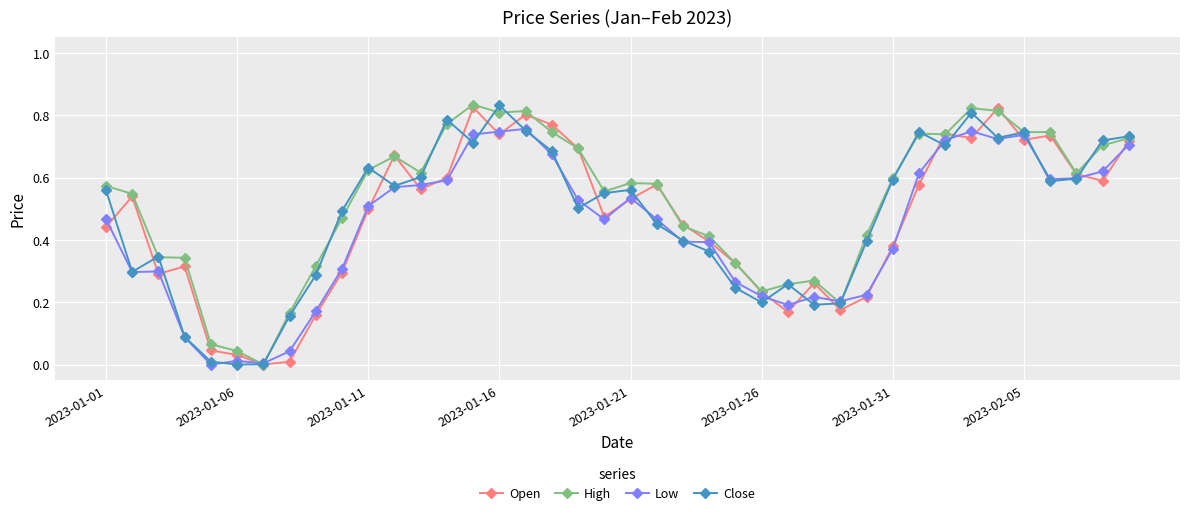

True or false: Open has more than 0 interior local peaks.

True